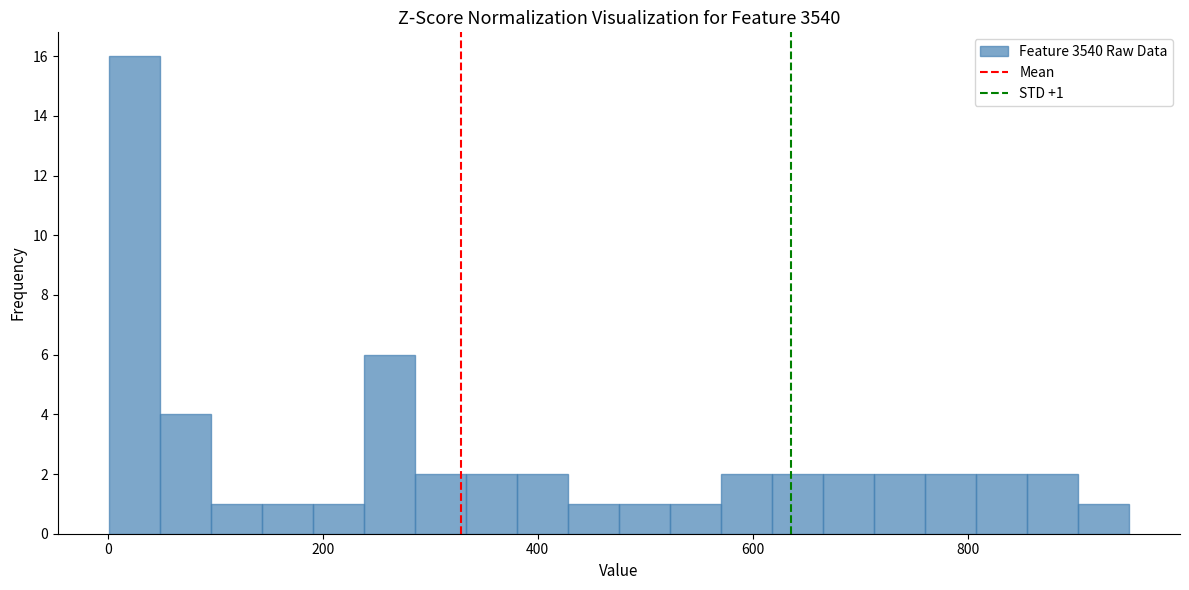

Around what value on the x-axis is the tallest bar? Give the approximate position of its centre, as read against the axis.

20